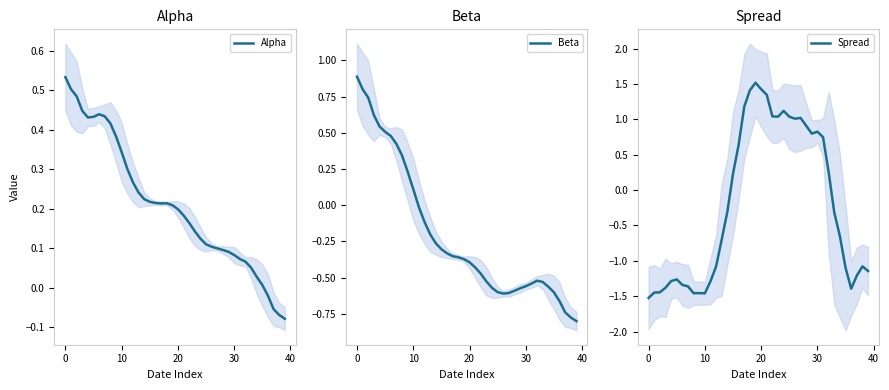

Is the value of Alpha at 32 greater than the value of Beta at 15?

Yes